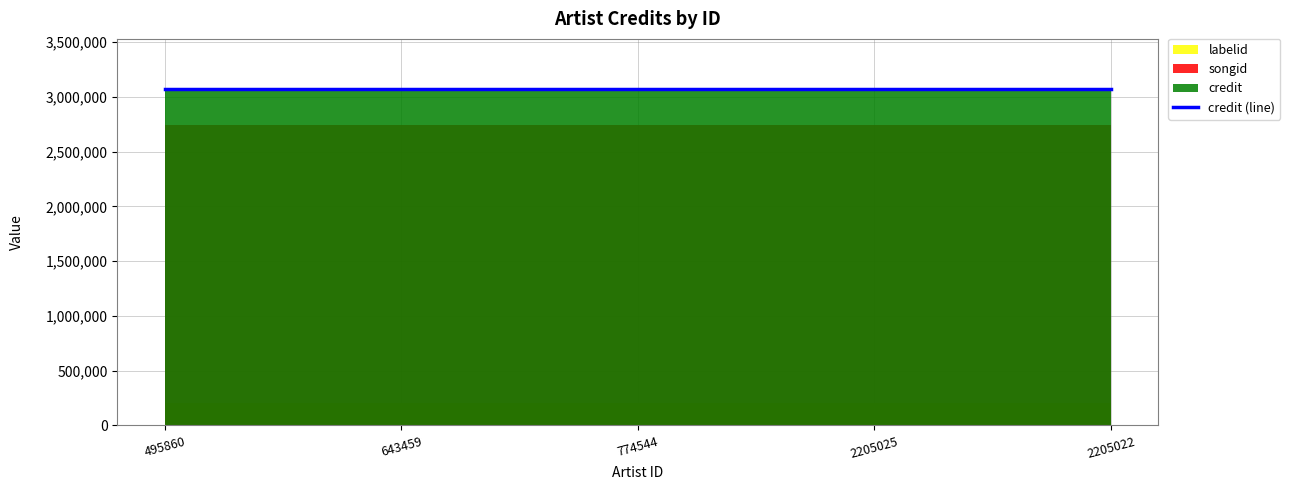

True or false: labelid has more than 0 interior local peaks.

False